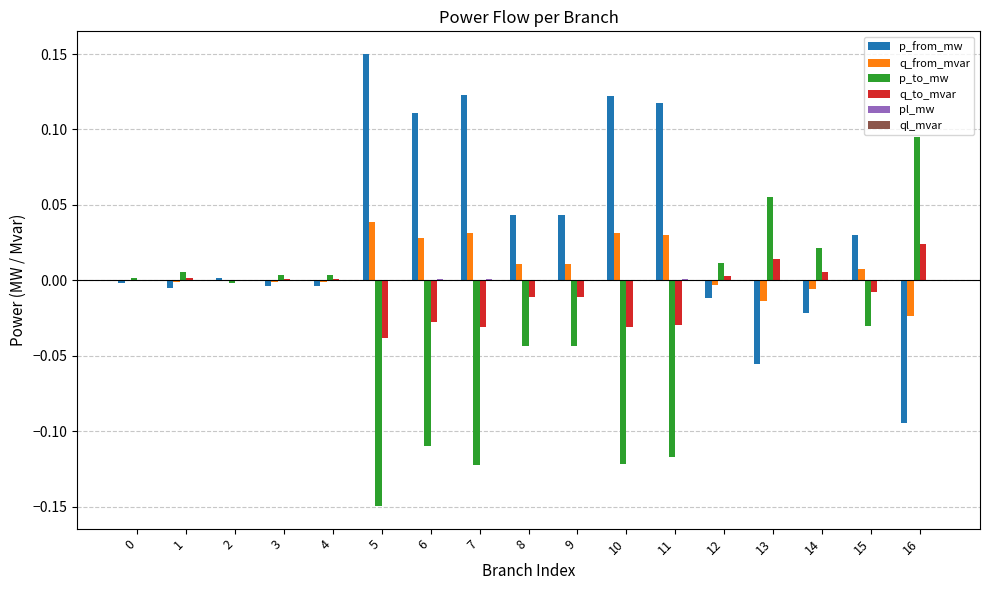

Which series has the largest total across all categories?

p_from_mw